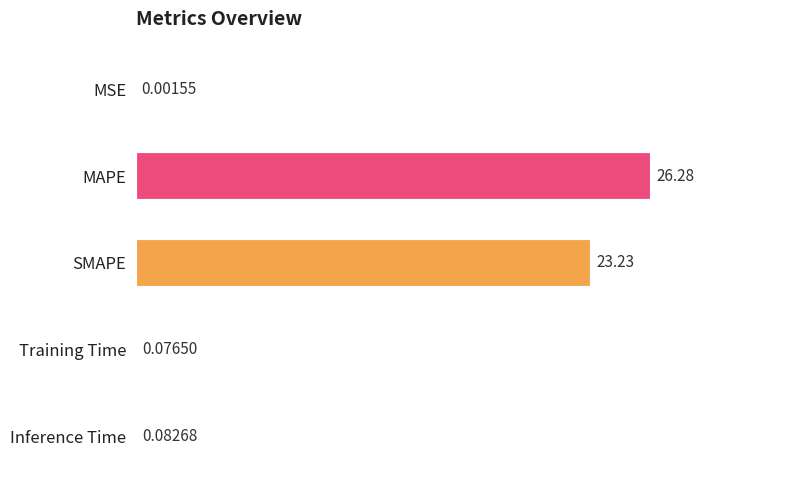

Between Inference Time and MAPE, which is larger?

MAPE